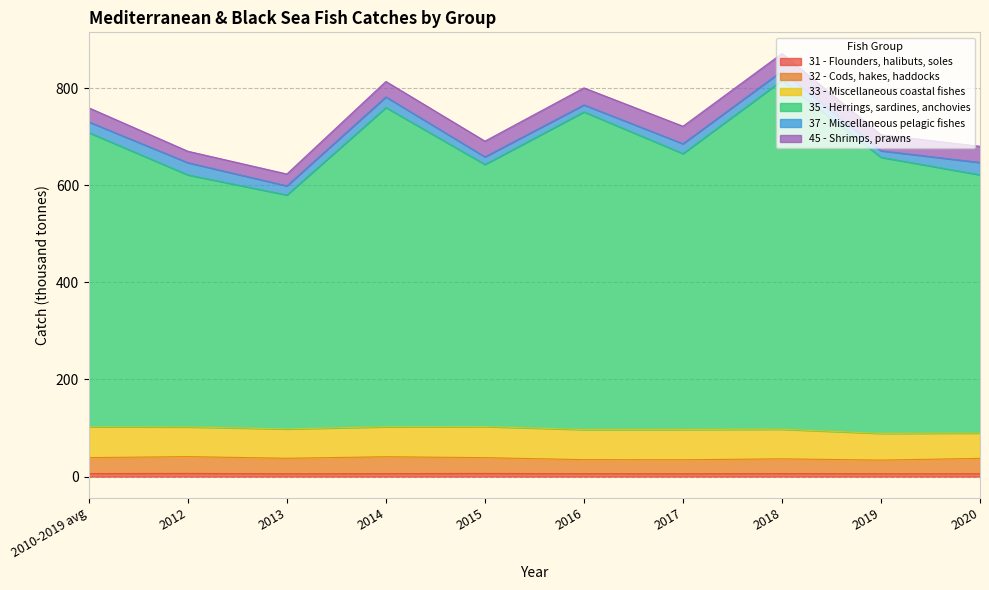

The value of 31 - Flounders, halibuts, soles at 2010-2019 avg is 4.2. True or false?

False